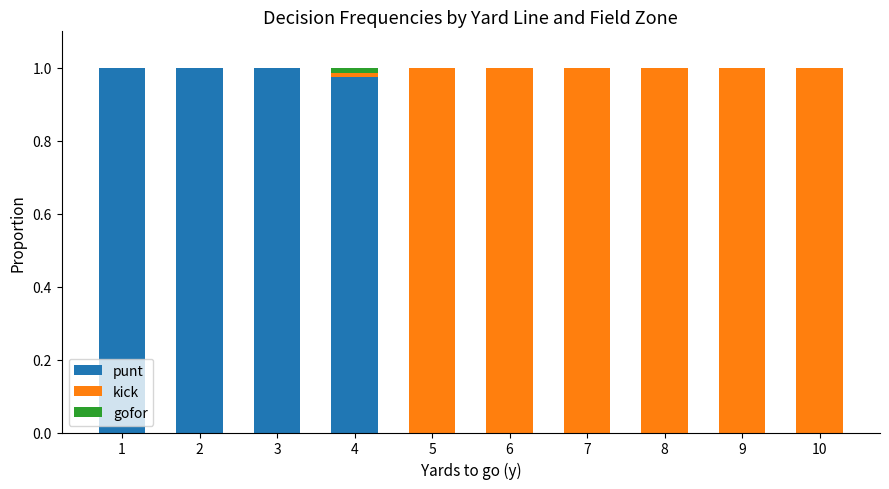

True or false: punt has a value of 1.0 at 3.

True